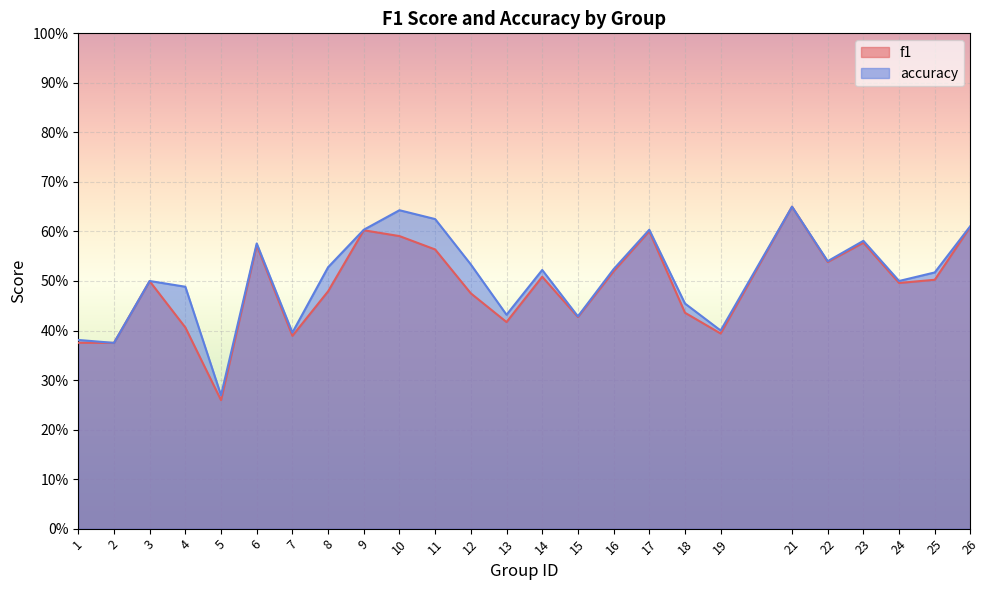

In accuracy, how many points are lower than both neighbors (excluding endpoints)?

8